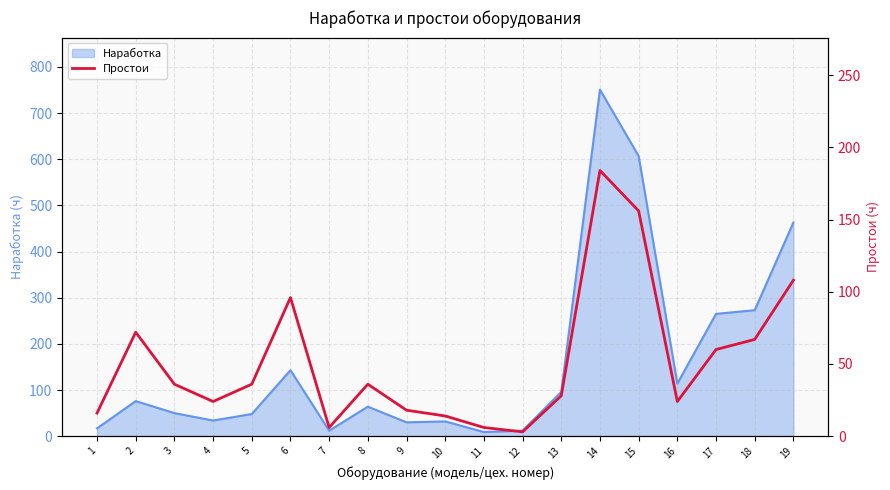

What is the highest value of the Наработка series?

751